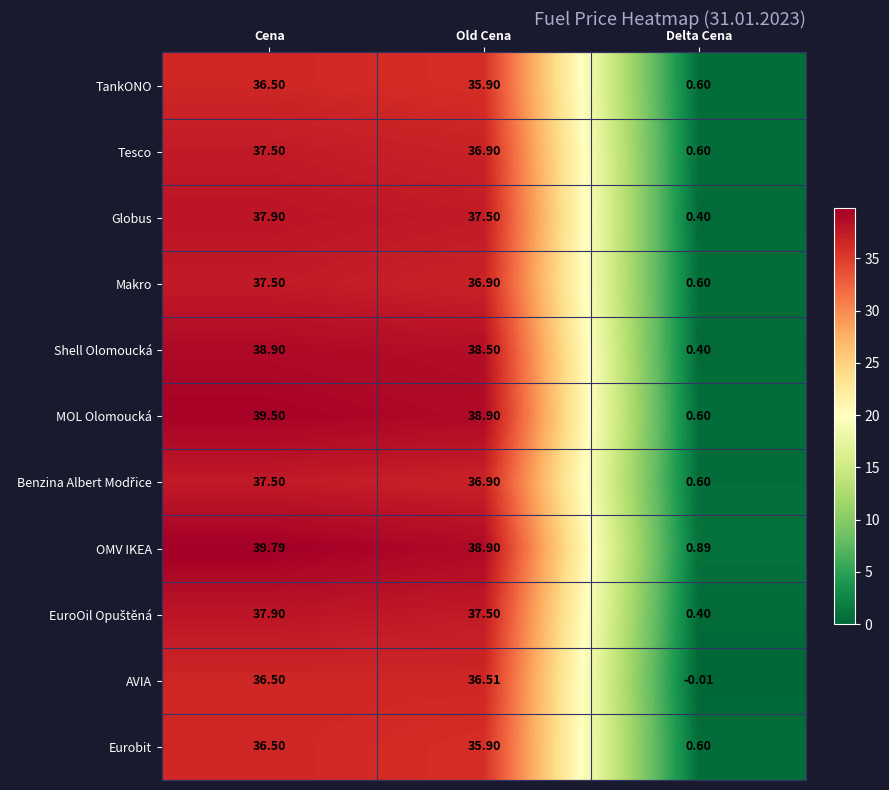

At which label does OMV IKEA reach its minimum?

Delta Cena